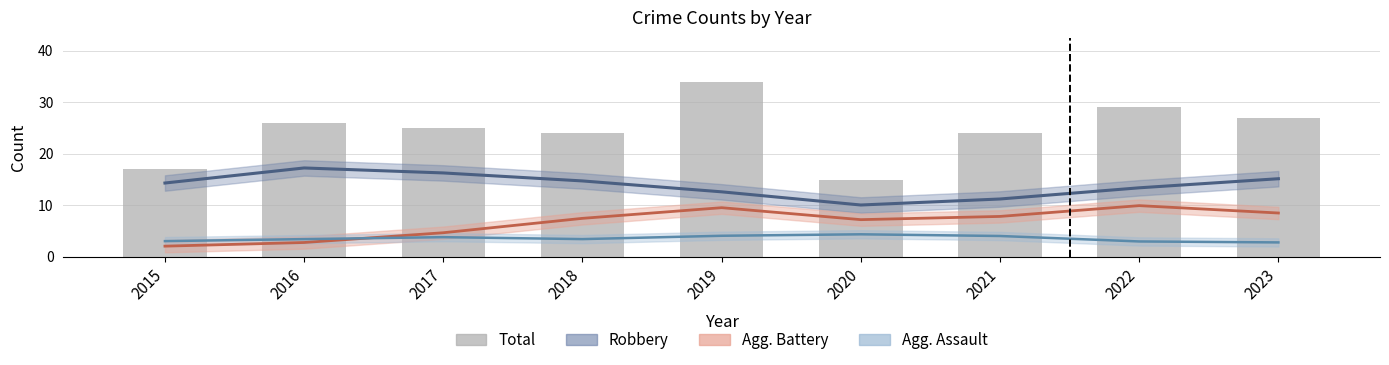

Rank the categories by Robbery (estimate) value from lowest to highest.

2020, 2021, 2019, 2022, 2015, 2018, 2023, 2017, 2016